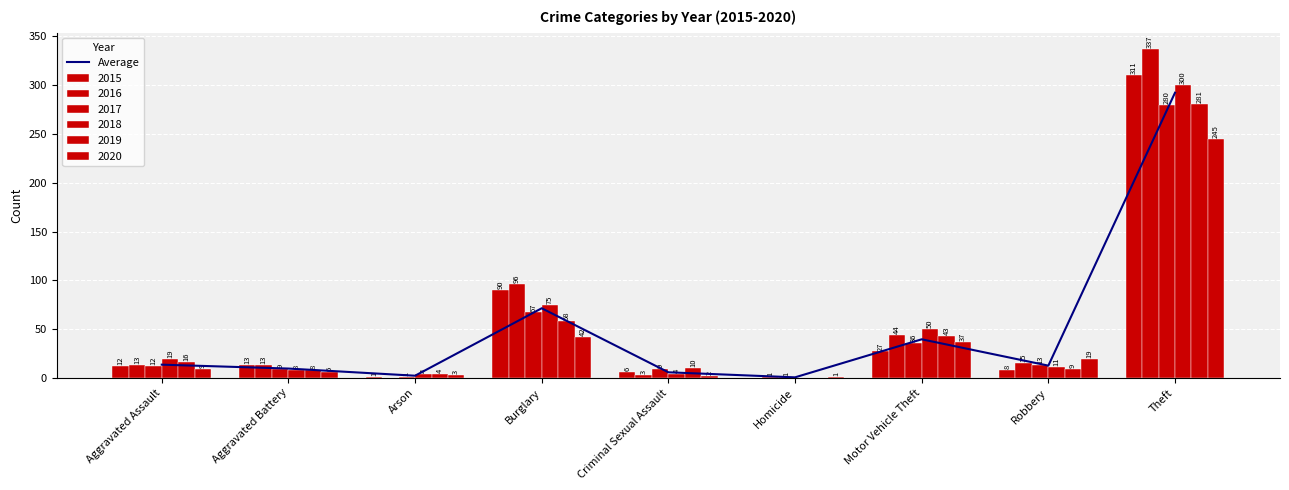

Are the bars horizontal?

No